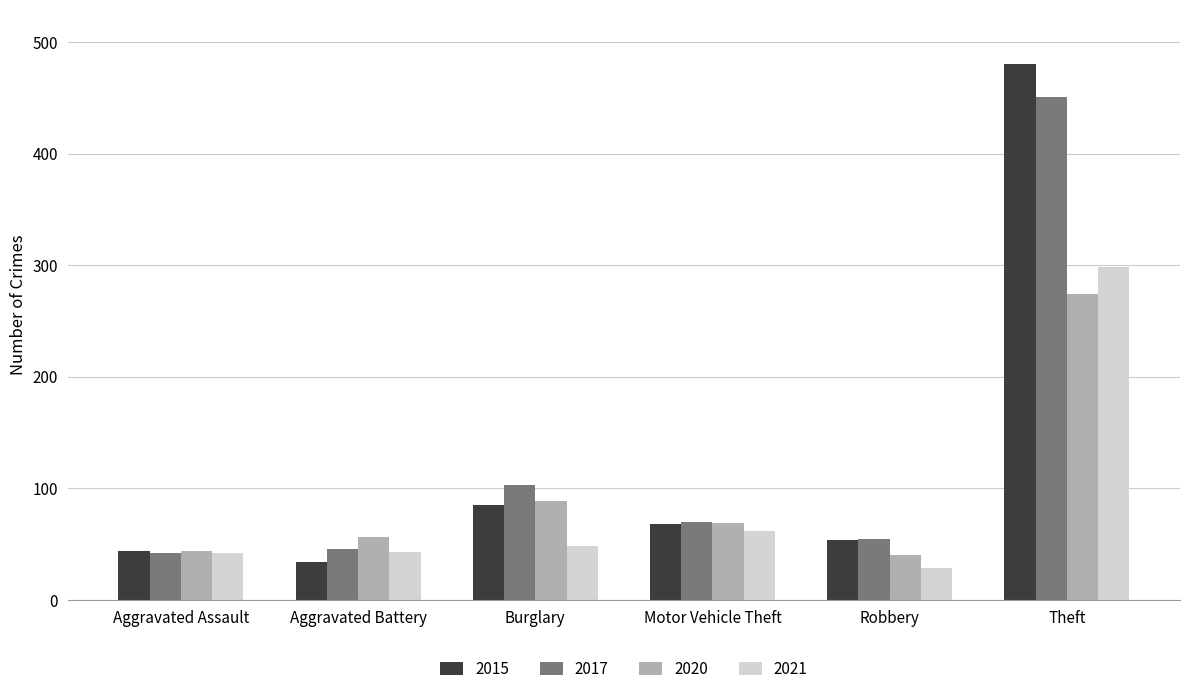

Read the 2021 value at Aggravated Battery.

43